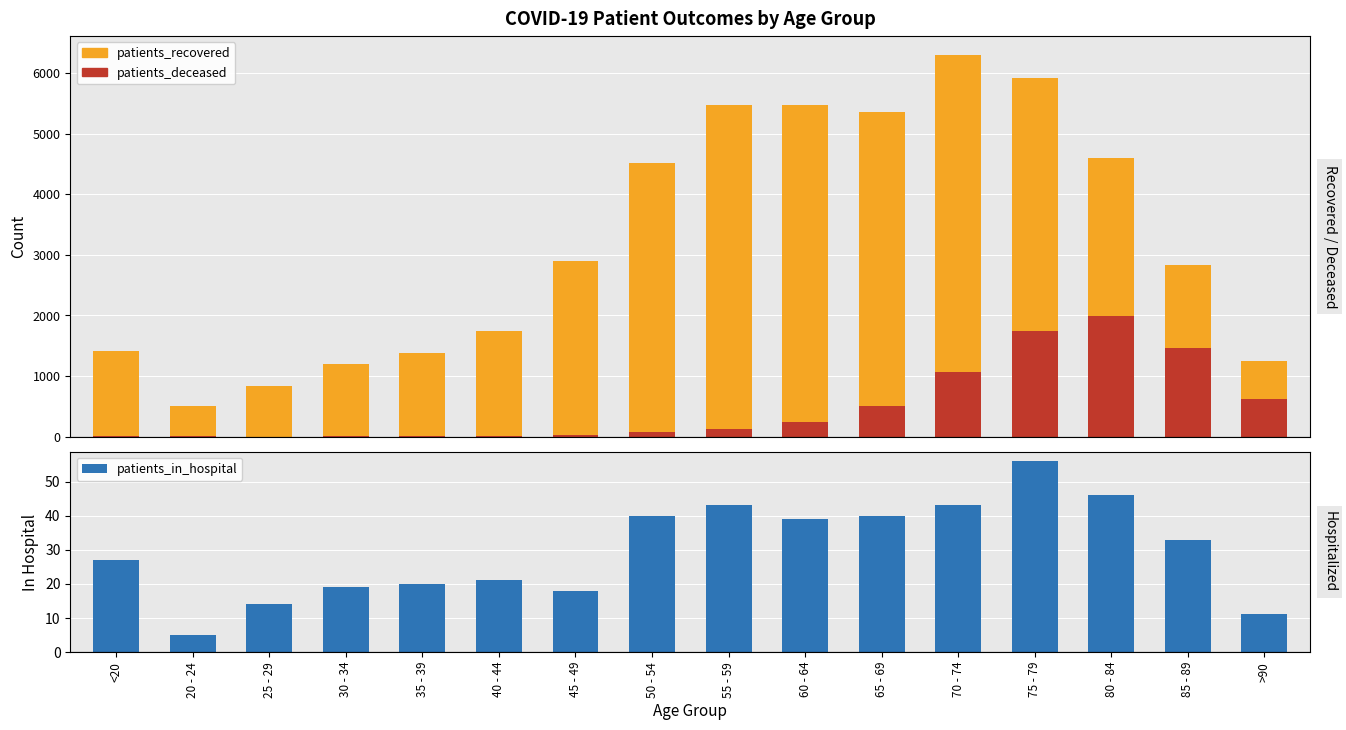

The patients_deceased series shows 77 at 50 - 54. True or false?

True